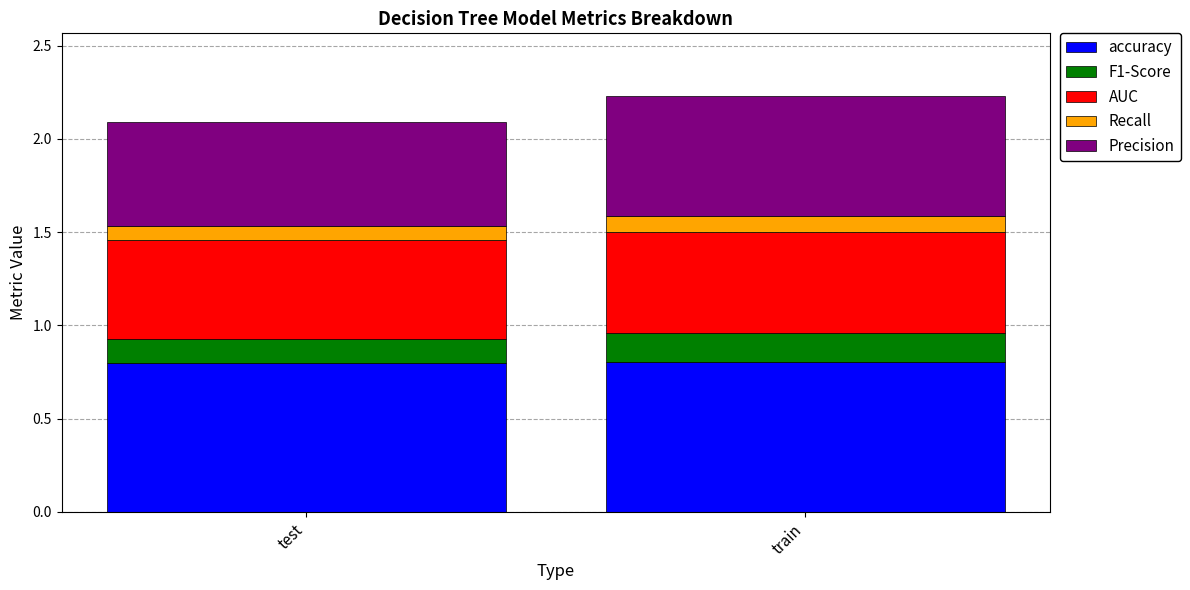

What is the total value across all series at test?

2.1